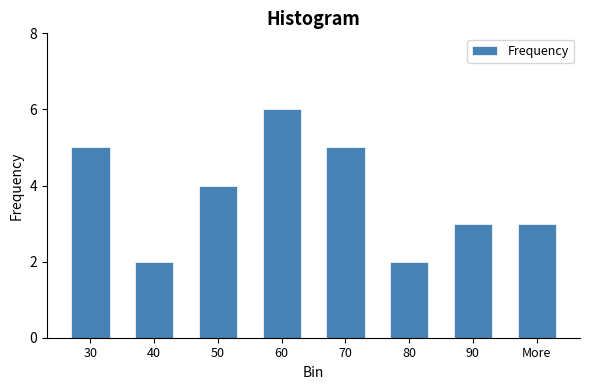

Reading right to left, list all the values displayed in this chart.

3	3	2	5	6	4	2	5